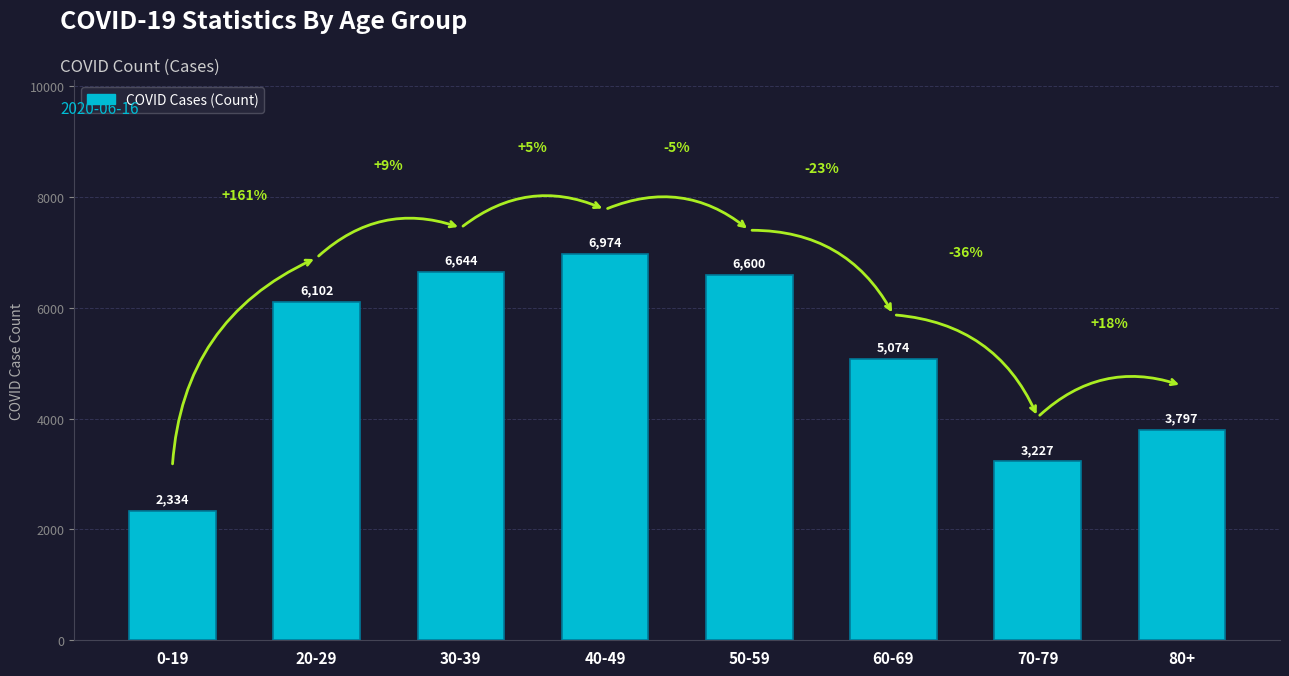

List the labels in order of value, largest first.

40-49, 30-39, 50-59, 20-29, 60-69, 80+, 70-79, 0-19